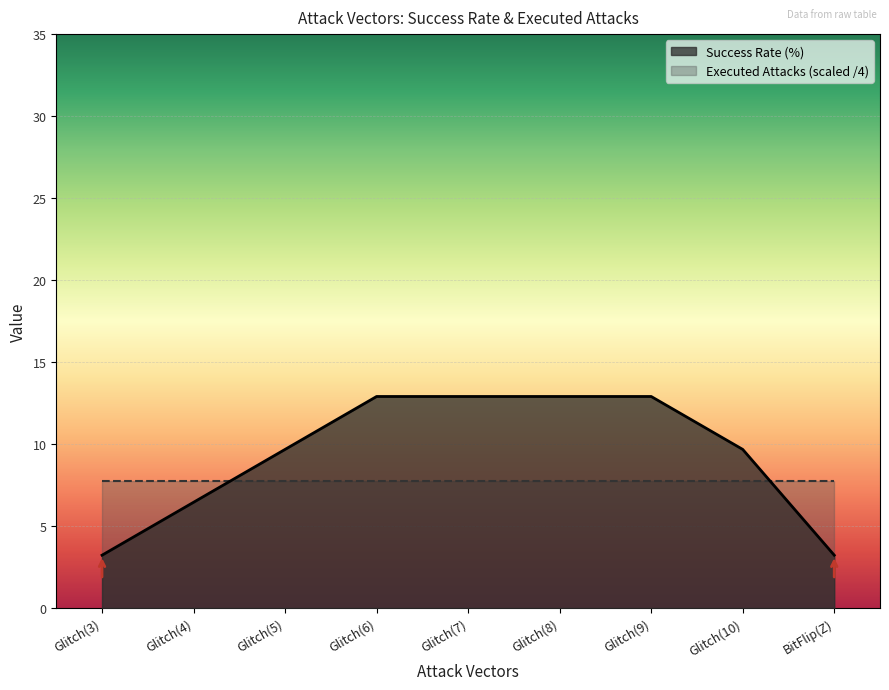

Reading right to left, transcribe all the data shown in this chart.

3.2	9.7	12.9	12.9	12.9	12.9	9.7	6.5	3.2